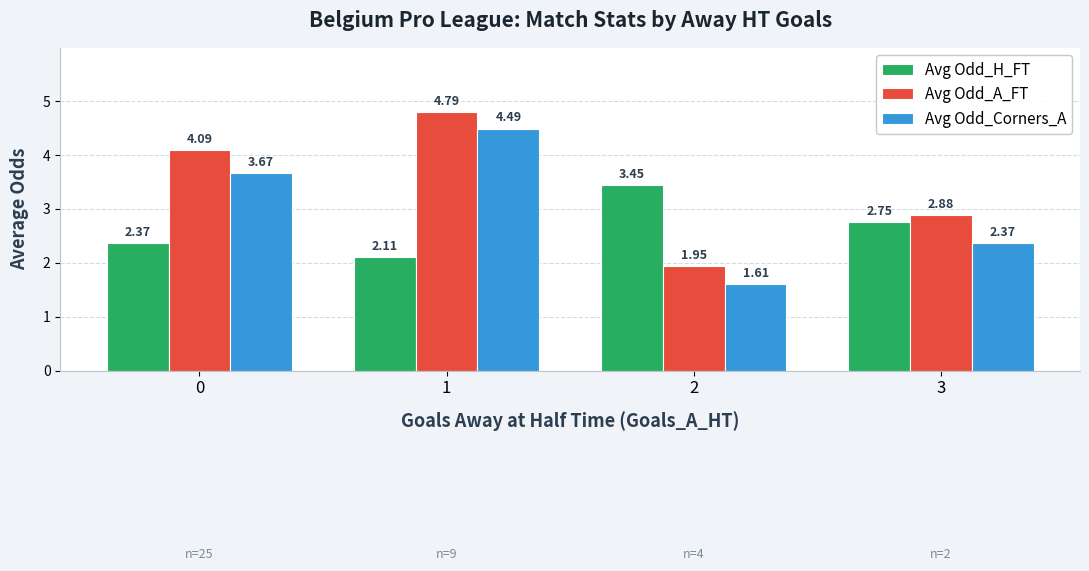

Is the value of Avg Odd_H_FT at 1 greater than the value of Avg Odd_A_FT at 0?

No